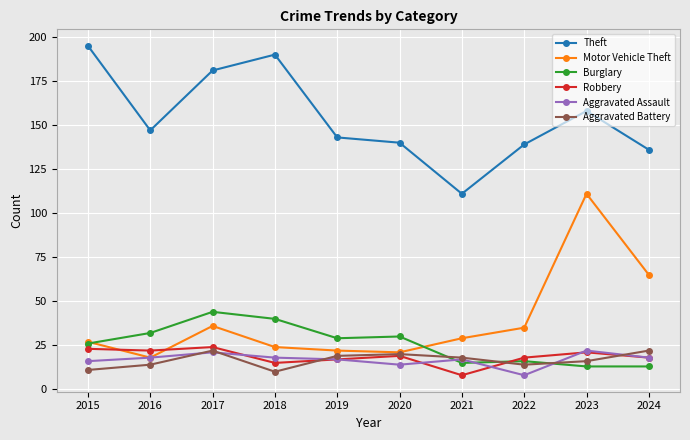

Reading left to right, extract all data points from this chart.

Theft: 195	147	181	190	143	140	111	139	158	136
Motor Vehicle Theft: 27	18	36	24	22	21	29	35	111	65
Burglary: 26	32	44	40	29	30	15	16	13	13
Robbery: 23	22	24	15	17	19	8	18	21	18
Aggravated Assault: 16	18	21	18	17	14	17	8	22	18
Aggravated Battery: 11	14	22	10	19	20	18	14	16	22